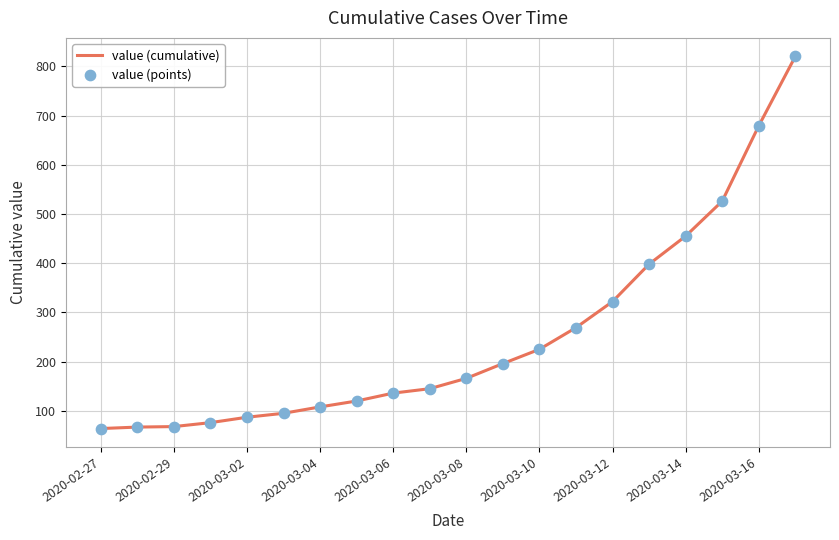

What is the maximum value shown in the chart?

820